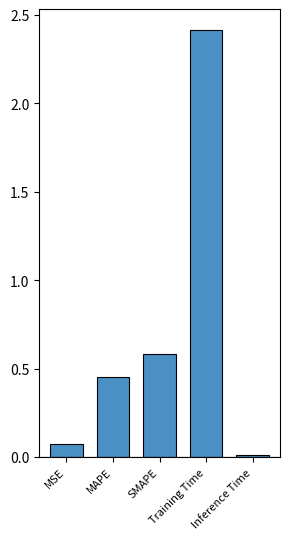

How many bars are there in total?

5